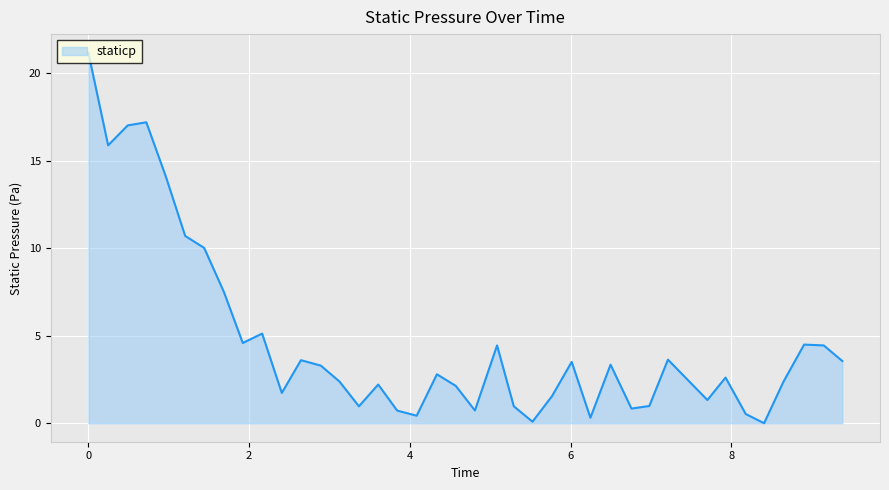

What is the difference between the maximum and minimum values?

21.2